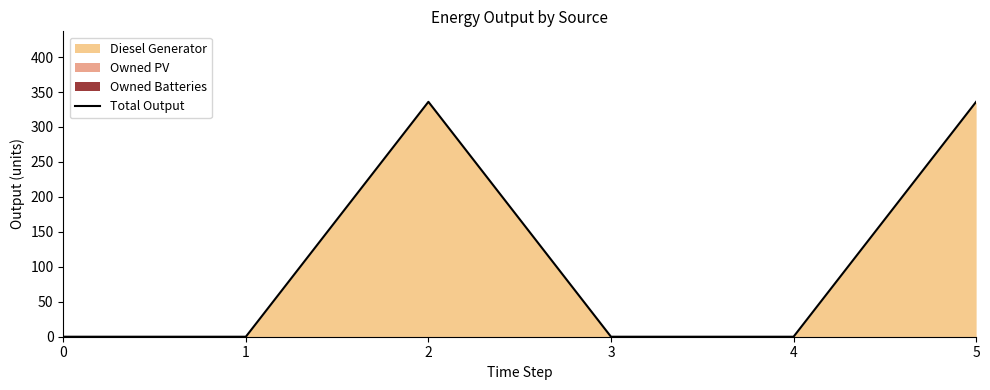

Does the chart display data point markers on the line(s)?

No